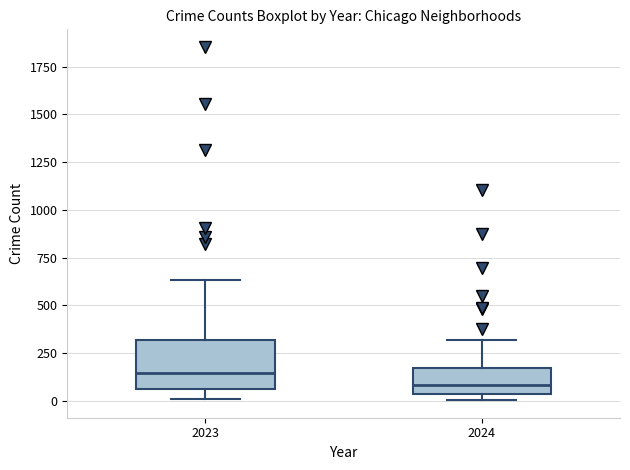

Which box has the highest median line?

2023